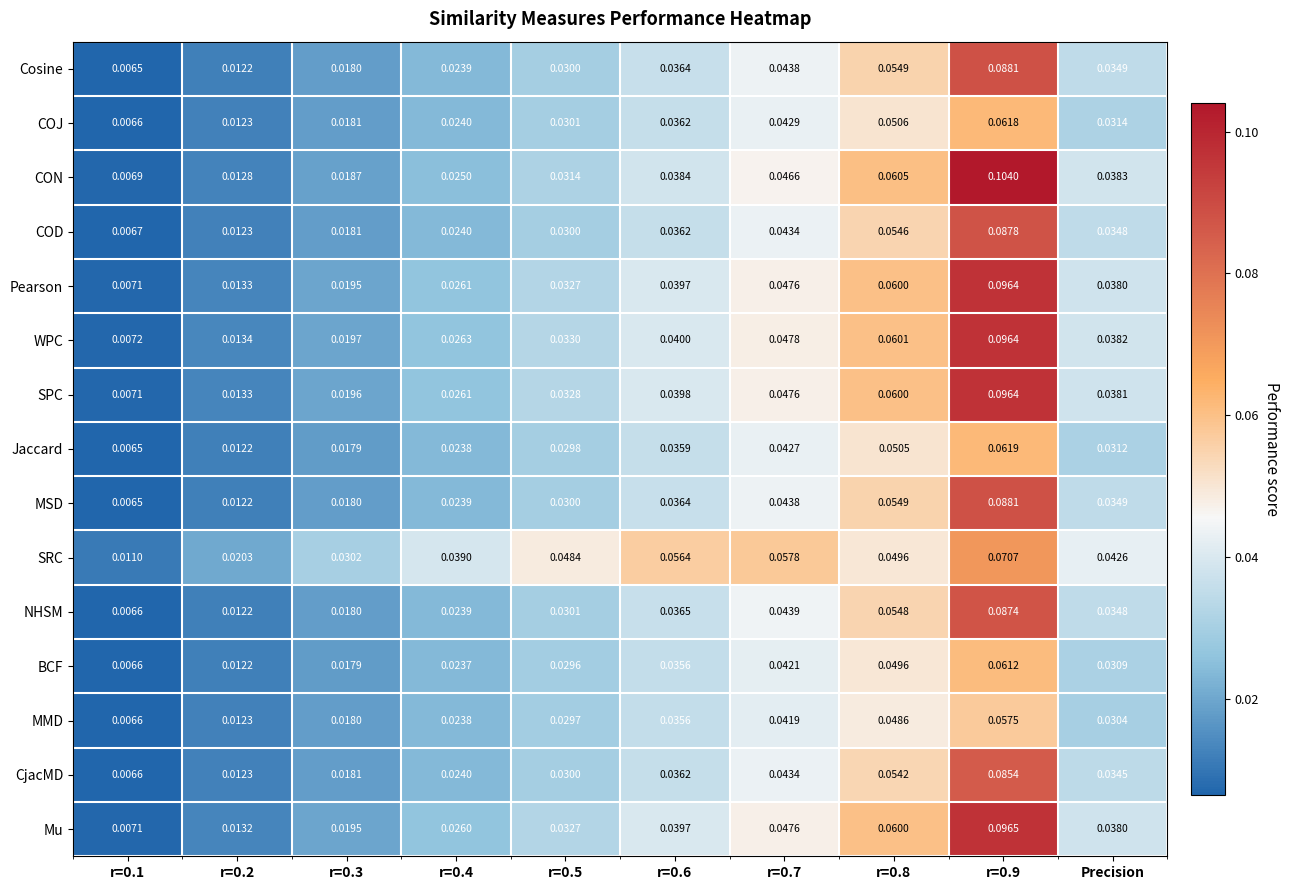

Which series has the largest total across all categories?

SRC